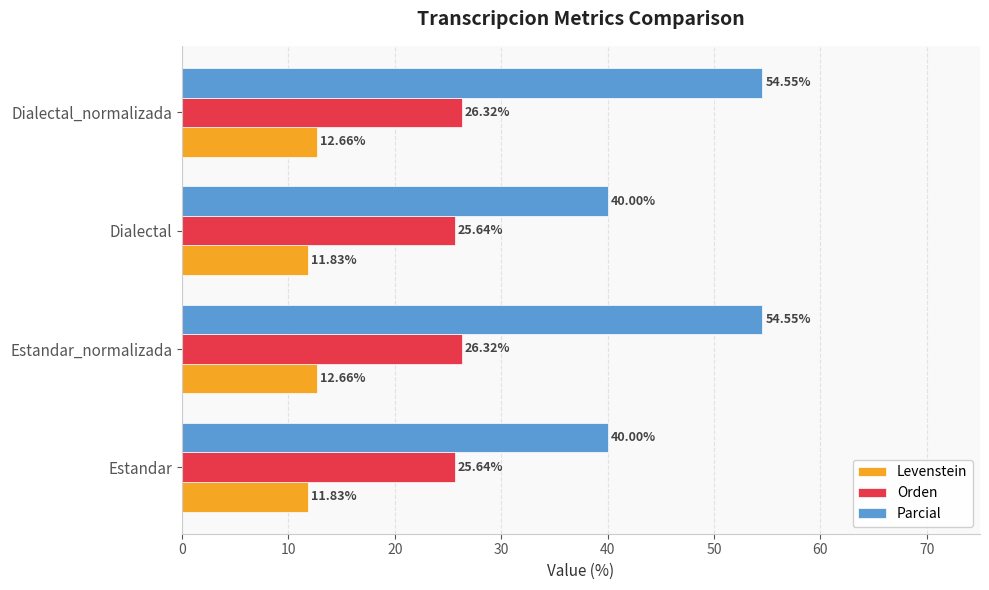

Which series has the largest range (max minus min)?

Parcial